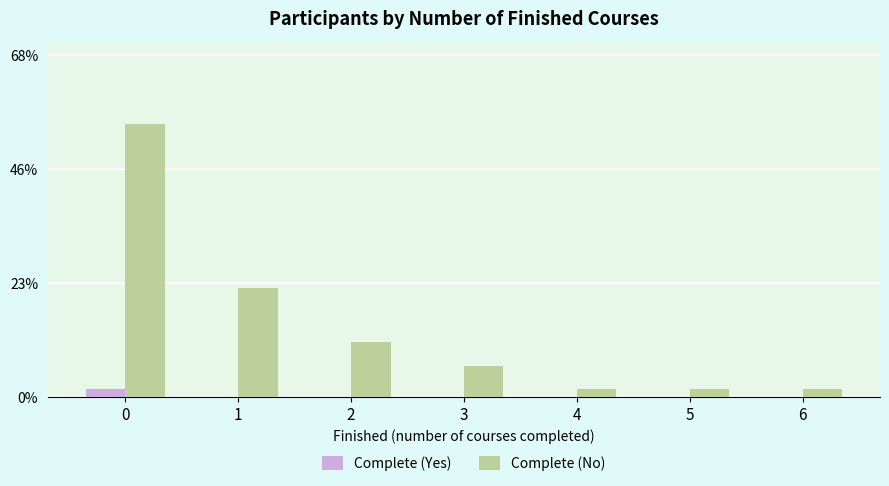

Are the bars grouped side by side (vs. stacked)?

Yes